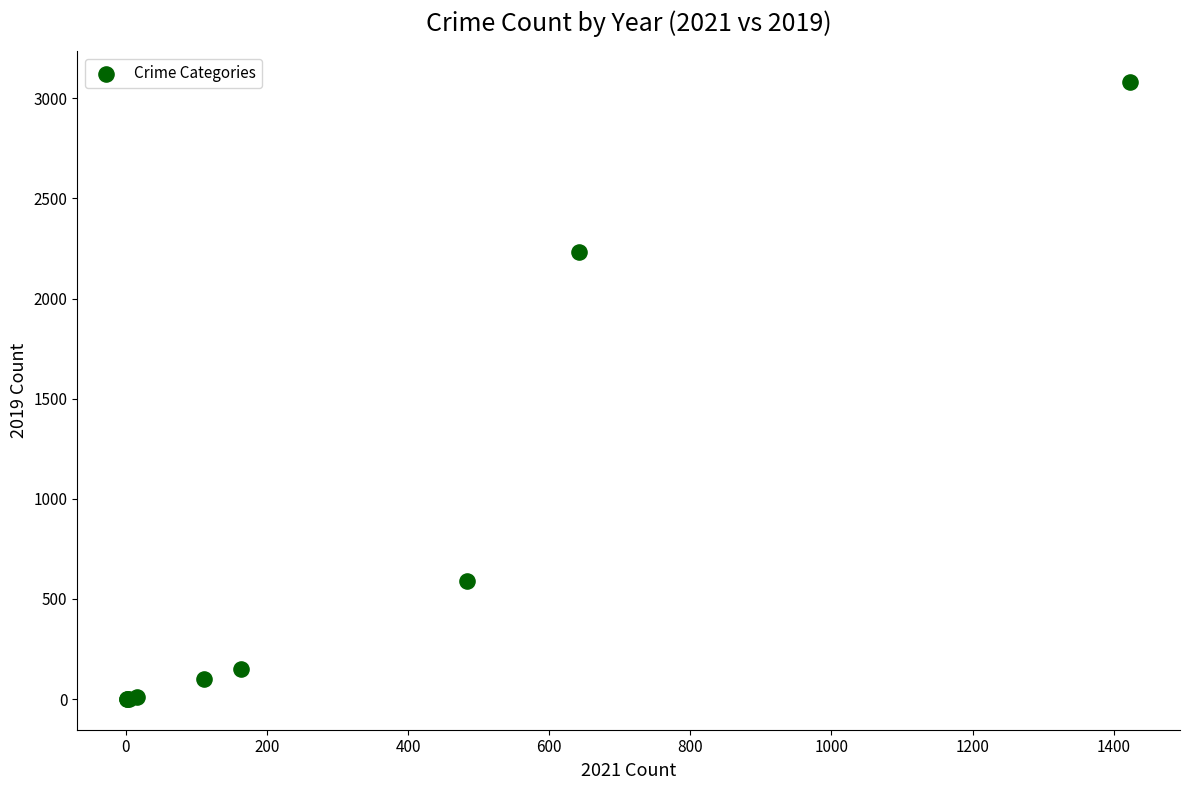

What Y value in the scatter plot is closest to 1540?

2230